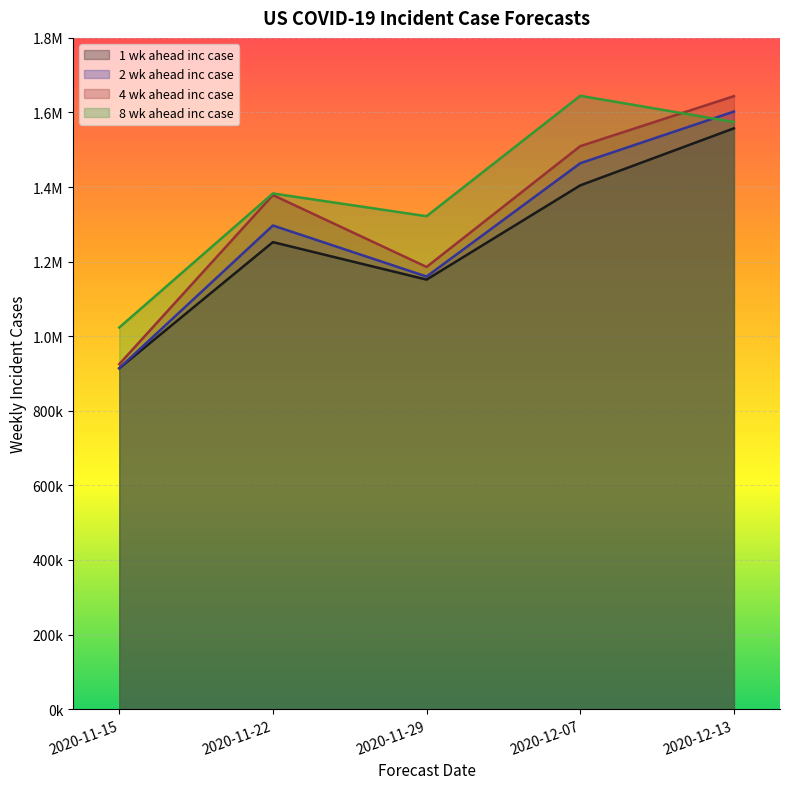

Rank the series by their average value, from highest to lowest.

8 wk ahead inc case, 4 wk ahead inc case, 2 wk ahead inc case, 1 wk ahead inc case